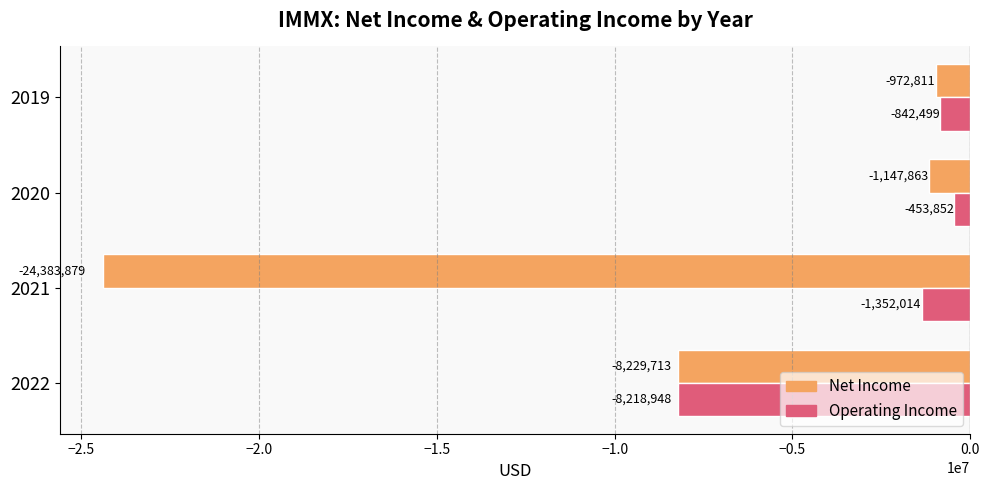

Which series changed the most between 2022 and 2021?

Net Income